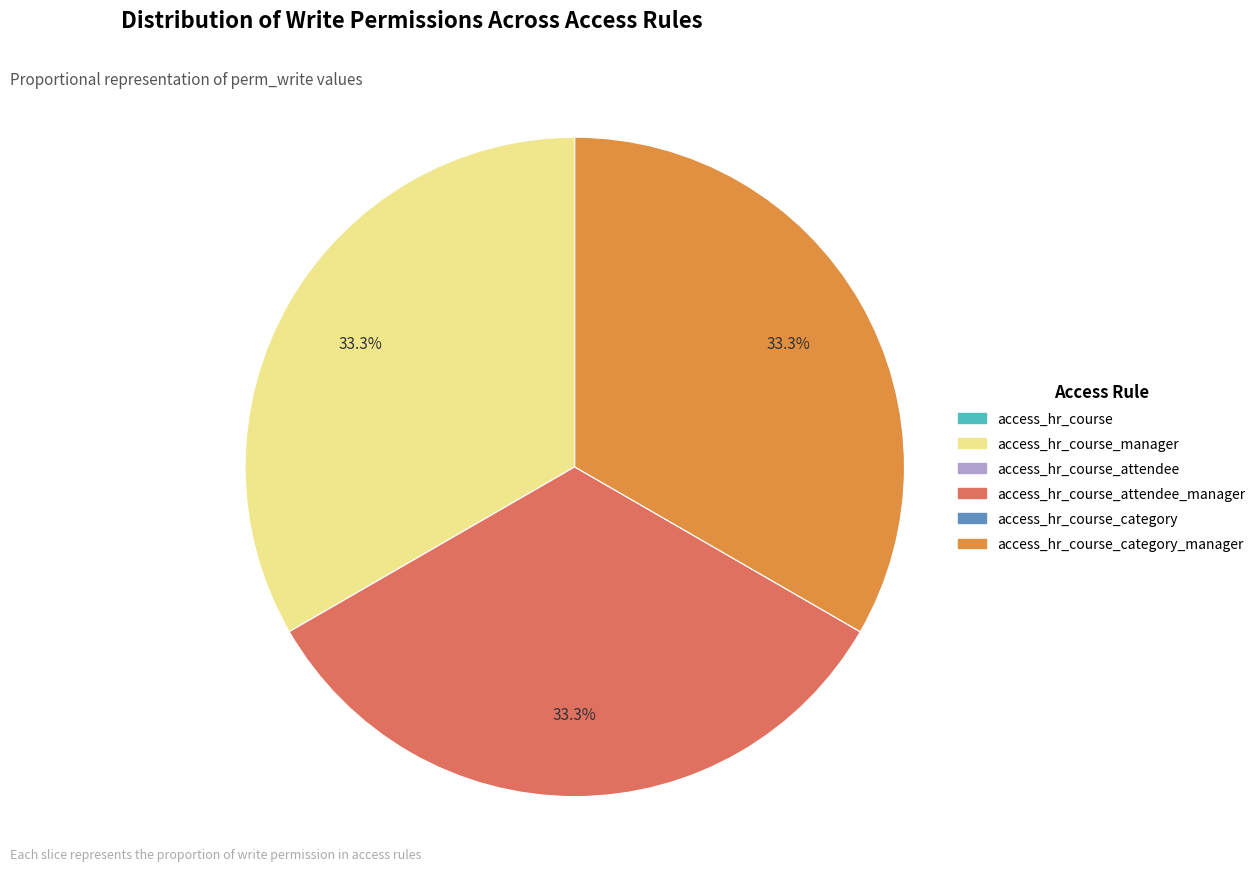

Does any single category account for the majority?

No